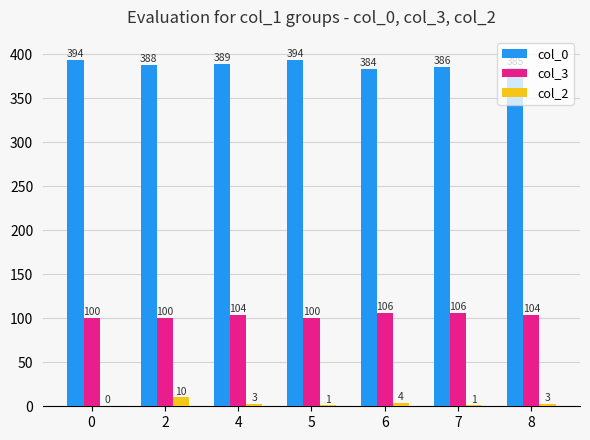

Which series changed the most between 2 and 5?

col_2